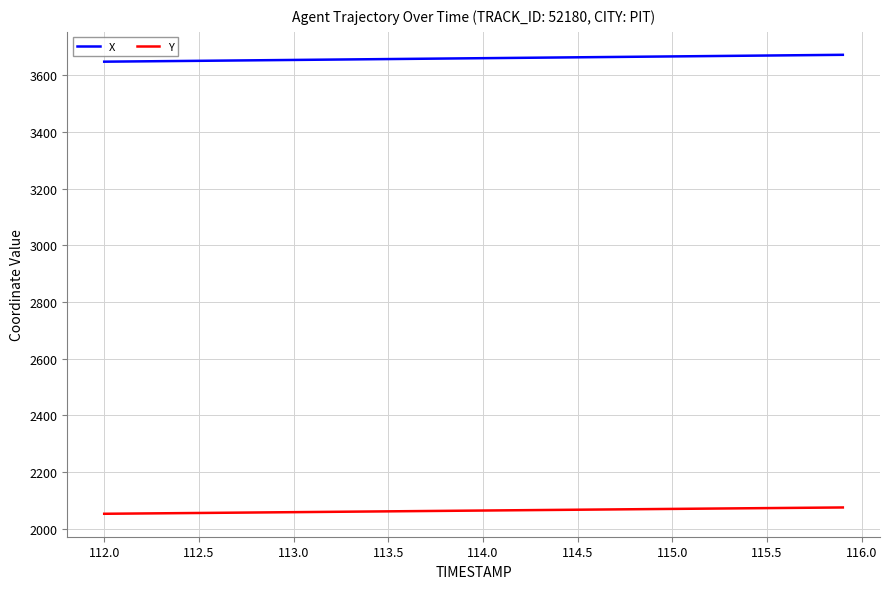

Which series has the largest total across all categories?

X